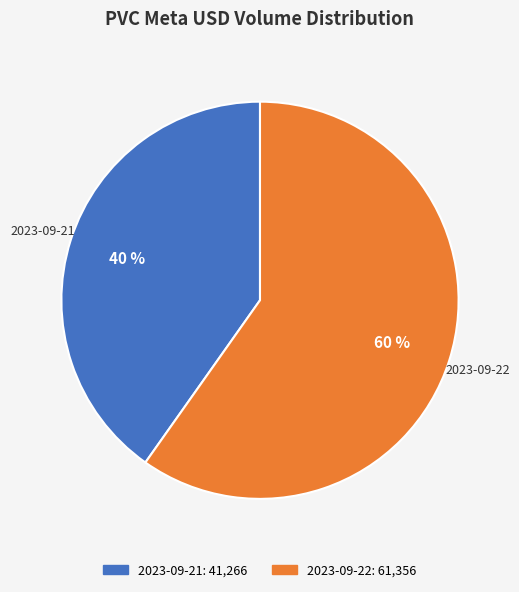

To the nearest percent, what percentage of the pie is 2023-09-22?

60%